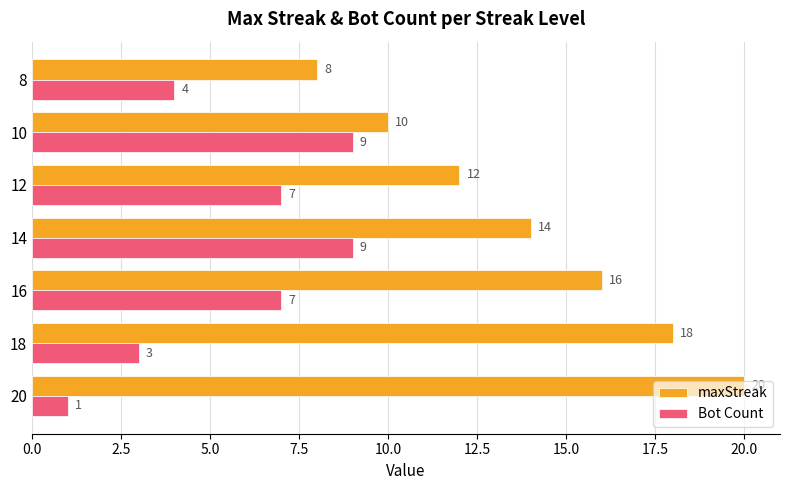

What is the sum of the maxStreak values at 8 and 16?

24